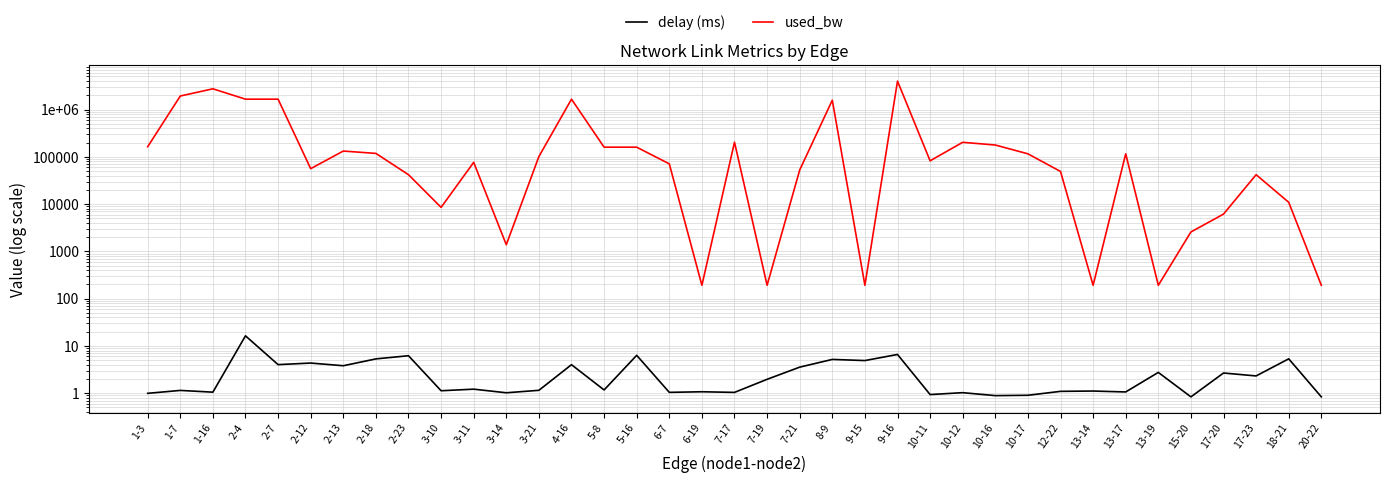

What is the spread (max minus min) of values at 7-21?

52607.5